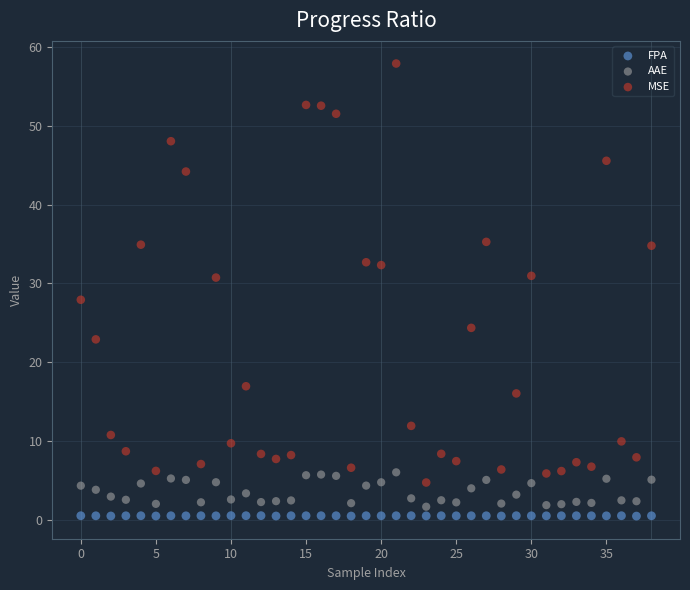

Across all data points, what is the range of Y values (max minus min)?

57.4